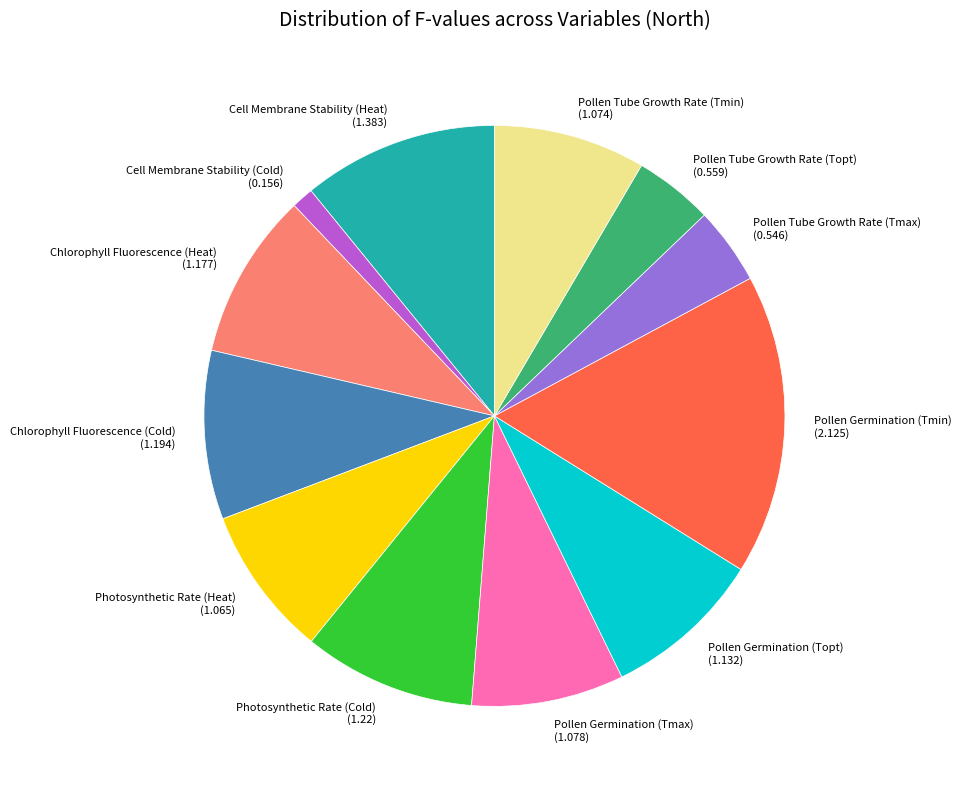

True or false: Photosynthetic Rate (Cold) (1.22) accounts for 18% of the total.

False